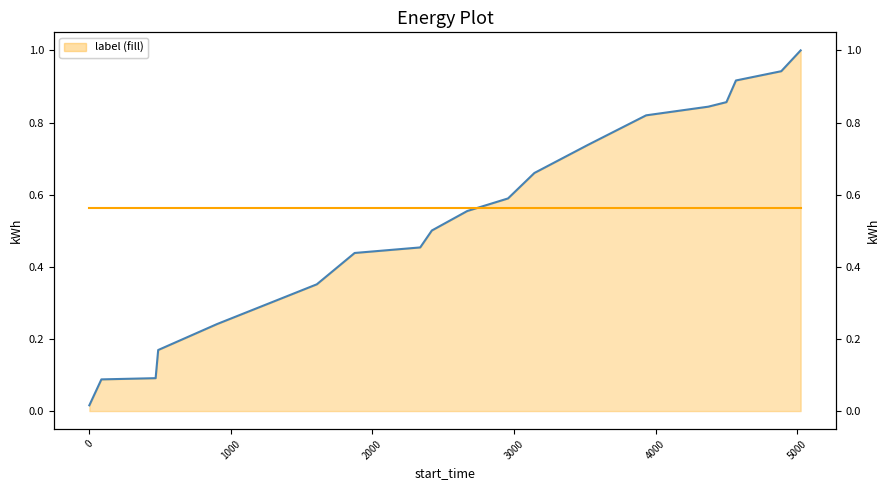

How many distinct data groups are displayed?

2